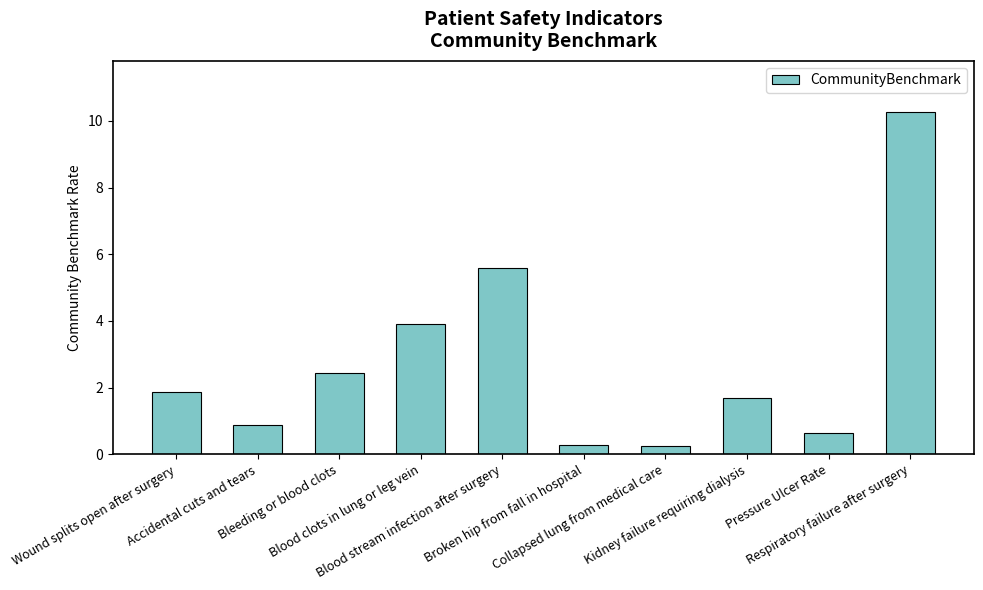

What is the label of the 5th bar from the left?

Blood stream infection after surgery